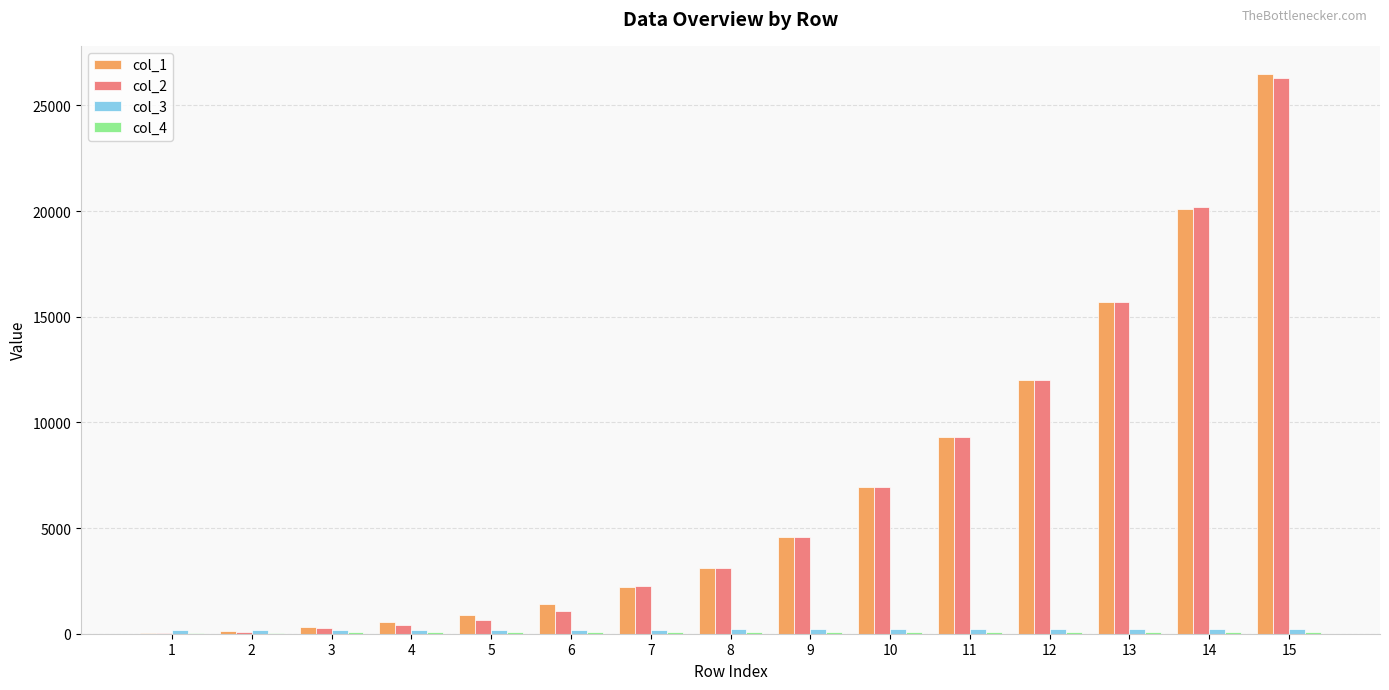

What is the greatest value displayed?

26496